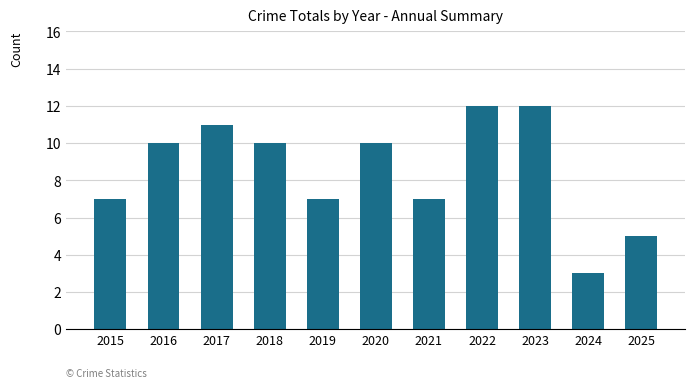

What is the ratio of the value at 2025 to the value at 2022?

0.4